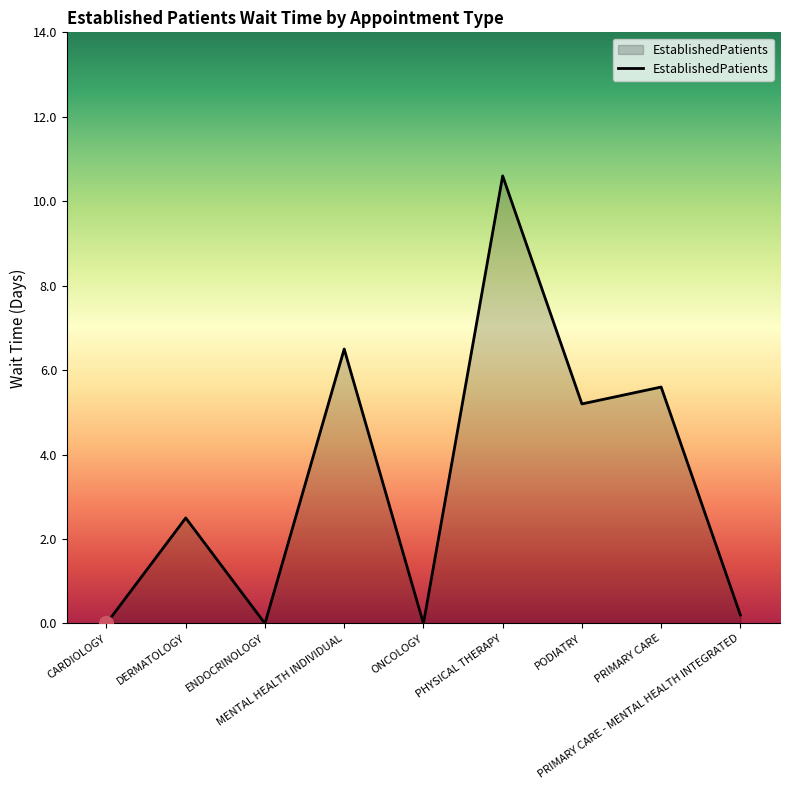

How many interior local valleys (lower than both neighbors) does the data have?

3